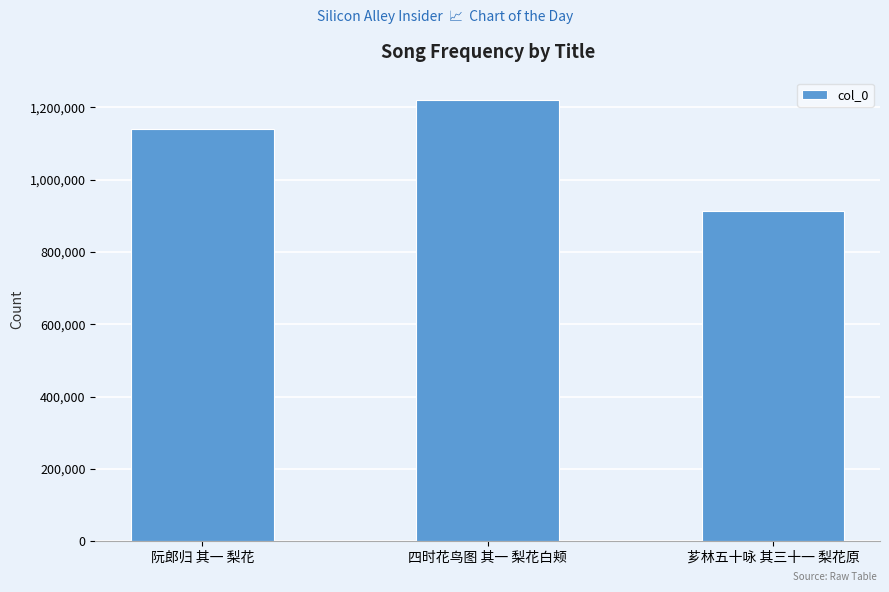

True or false: the data shows 1916648 at 阮郎归 其一 梨花.

False